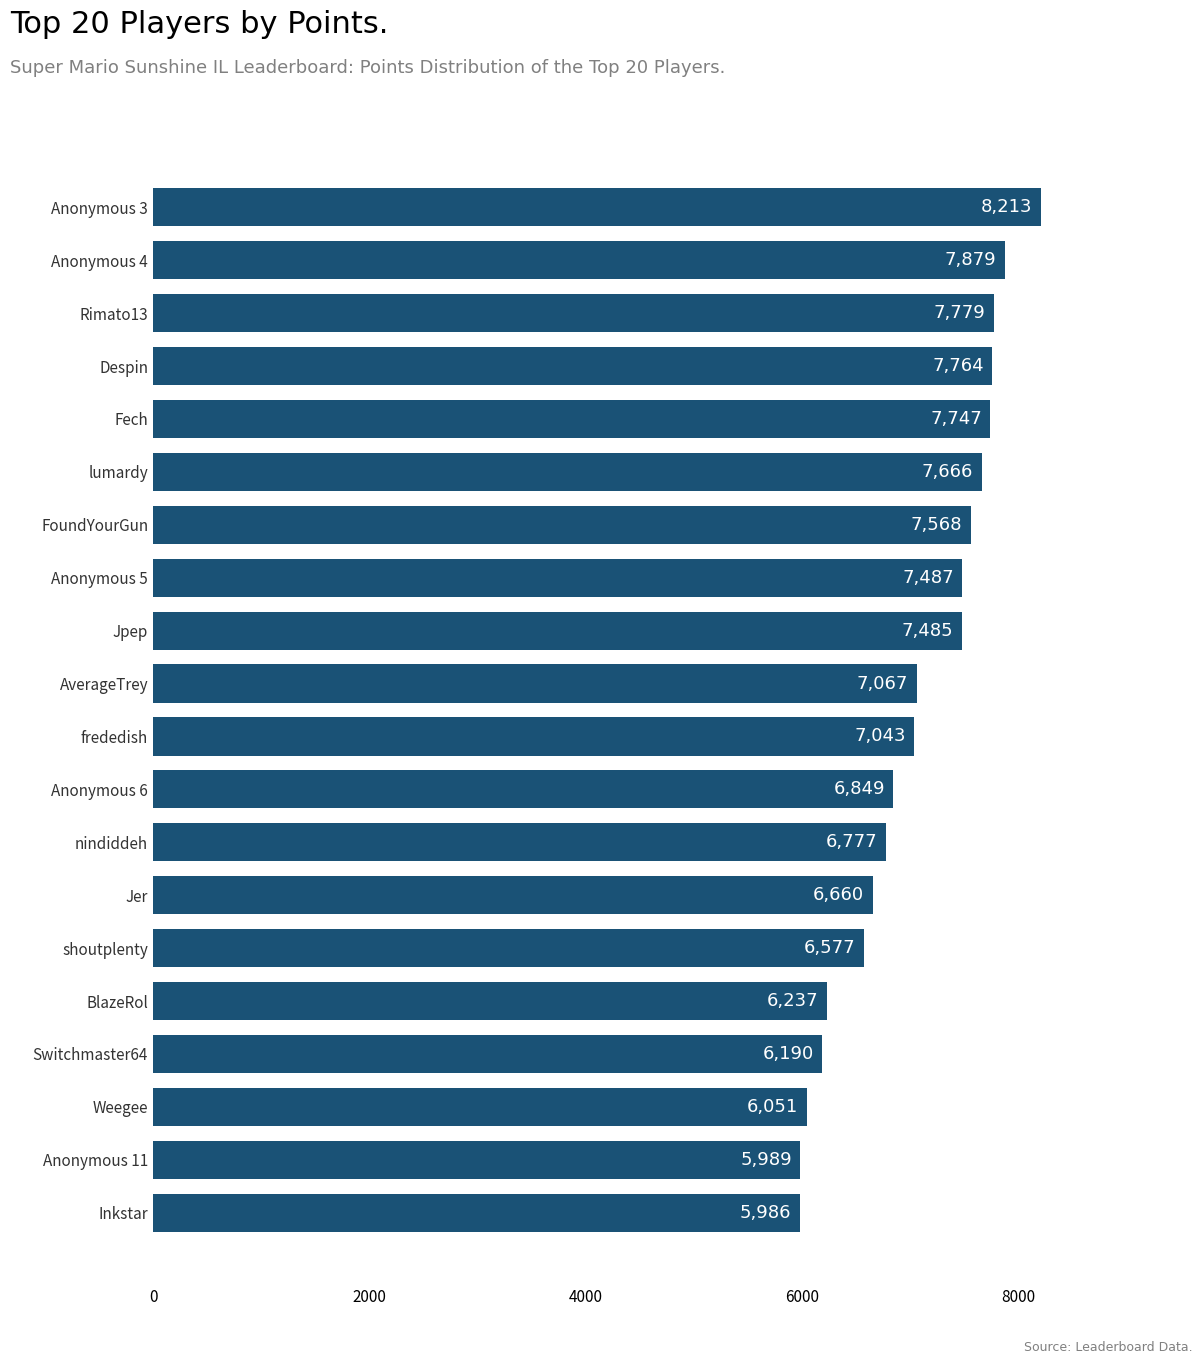

Rank the categories by value from highest to lowest.

Anonymous 3, Anonymous 4, Rimato13, Despin, Fech, lumardy, FoundYourGun, Anonymous 5, Jpep, AverageTrey, frededish, Anonymous 6, nindiddeh, Jer, shoutplenty, BlazeRol, Switchmaster64, Weegee, Anonymous 11, Inkstar